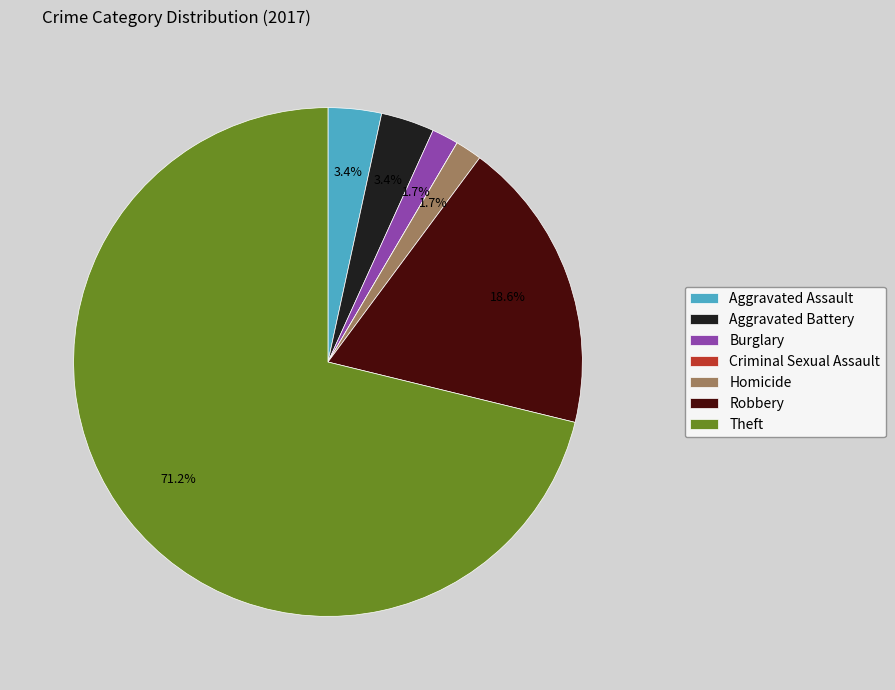

True or false: Aggravated Assault accounts for 3% of the total.

True